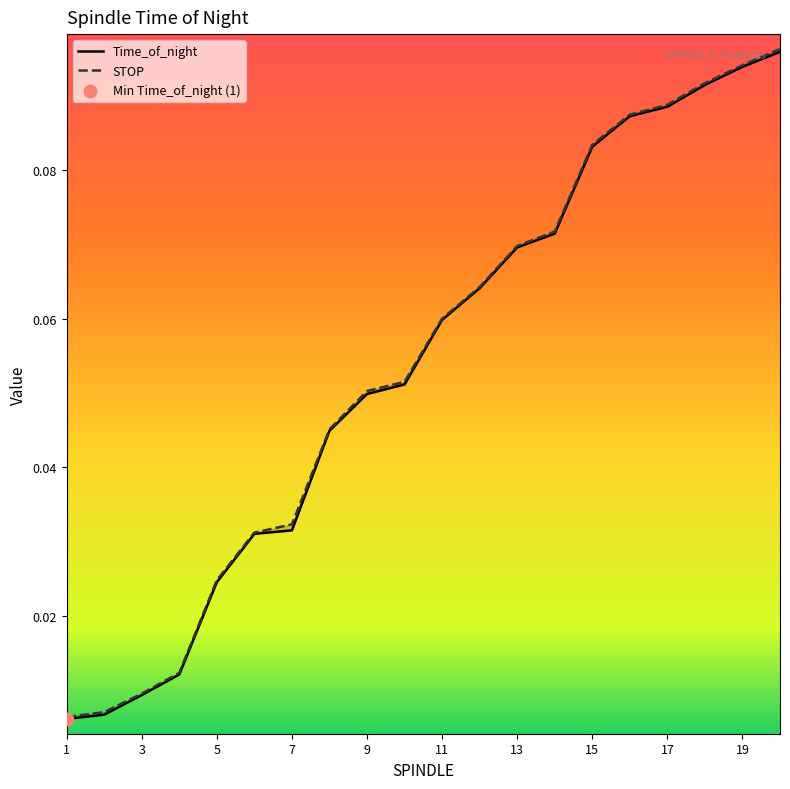

Which series has the widest spread of Y values?

STOP